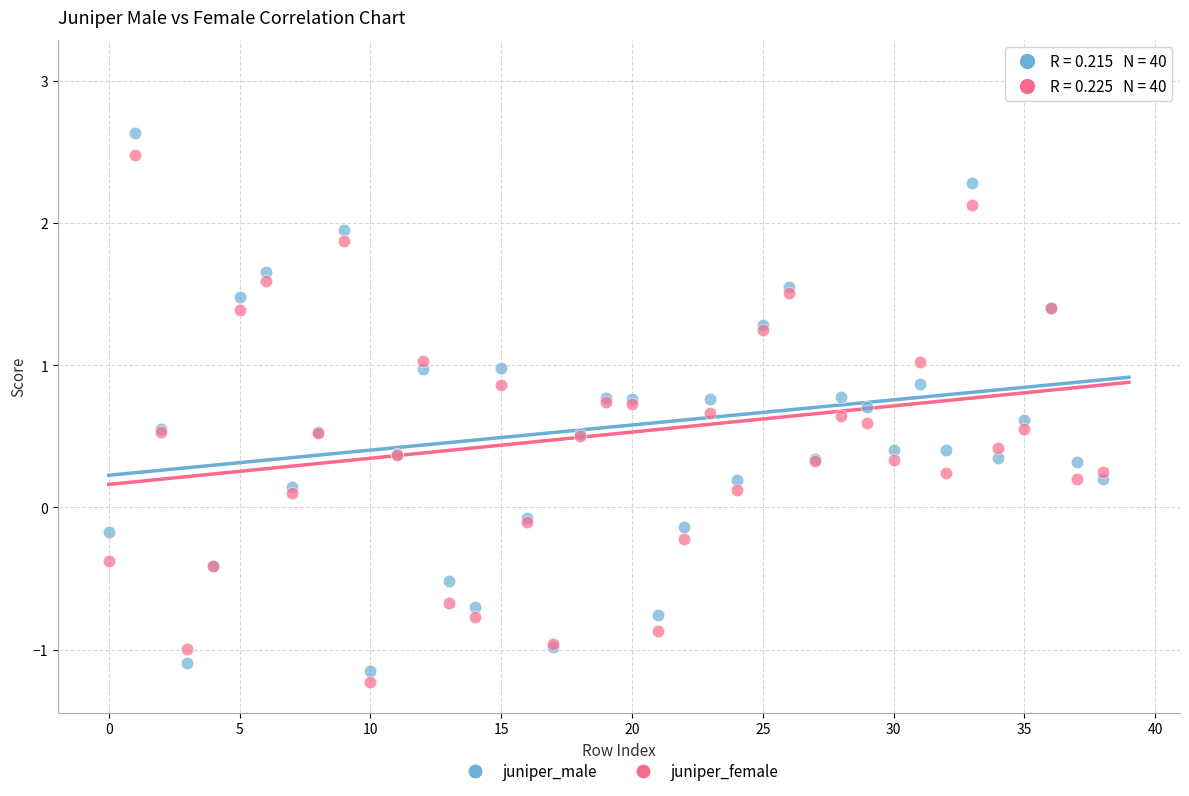

Which series has the largest Y range (max minus min)?

juniper_female